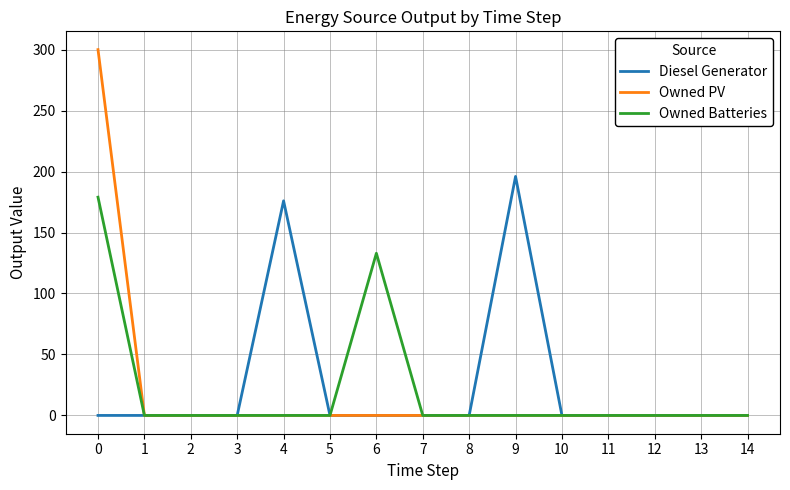

What is the difference between the second highest and second lowest values in the Diesel Generator series?

176